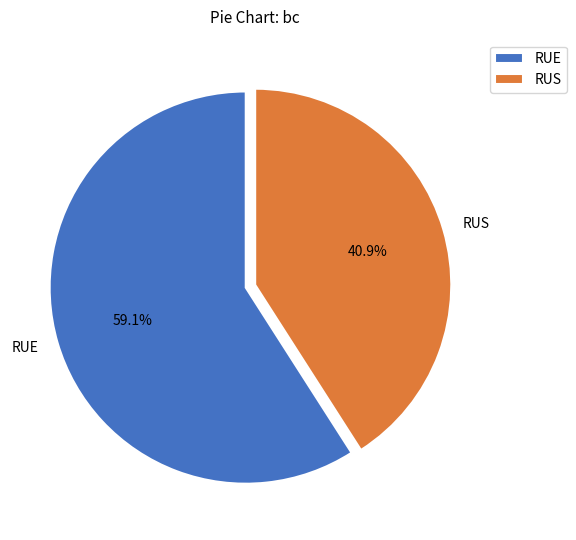

Combined, what portion of the pie is RUS and RUE?

100.0%